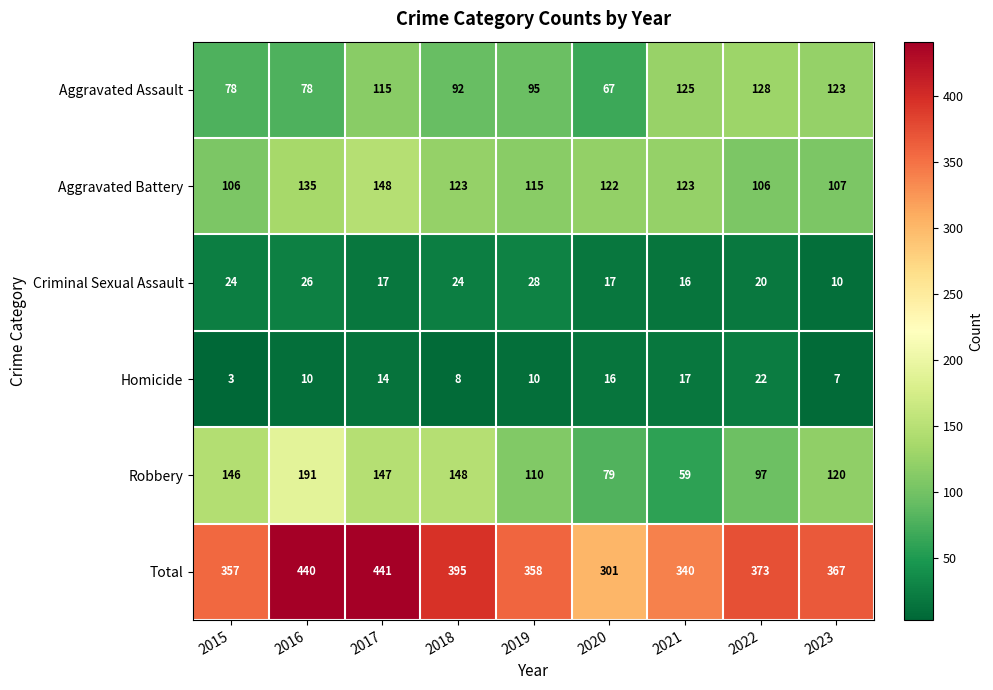

At 2022, list the series in order from largest to smallest.

Total, Aggravated Assault, Aggravated Battery, Robbery, Homicide, Criminal Sexual Assault